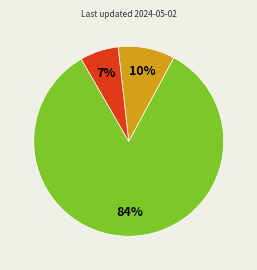

To the nearest percent, what is the average slice percentage?

33%